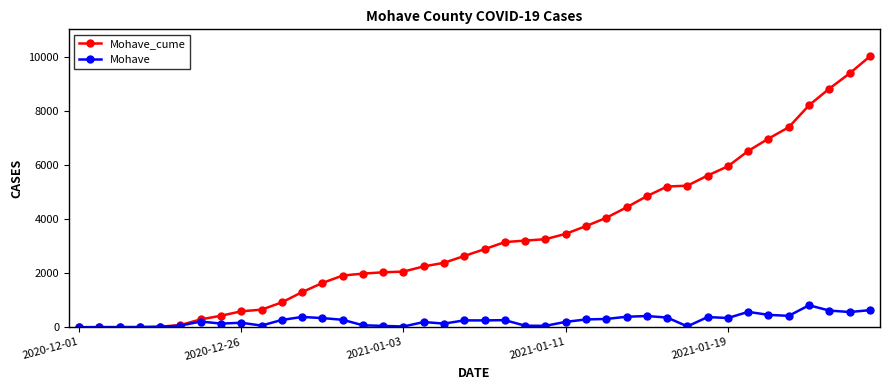

At how many categories does at least one series exceed 2156?

23